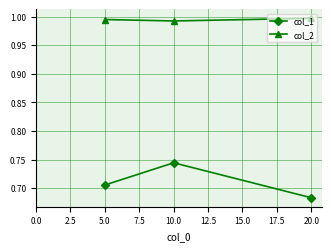

What position from the left is 20.0?

3